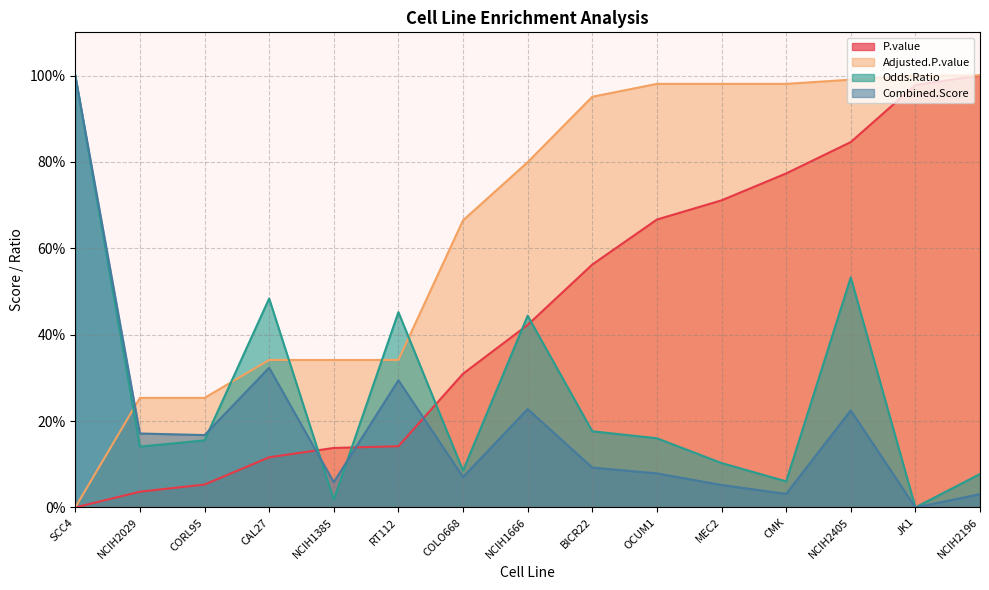

Is the value of Adjusted.P.value at NCIH1666 greater than the value of Odds.Ratio at CORL95?

Yes